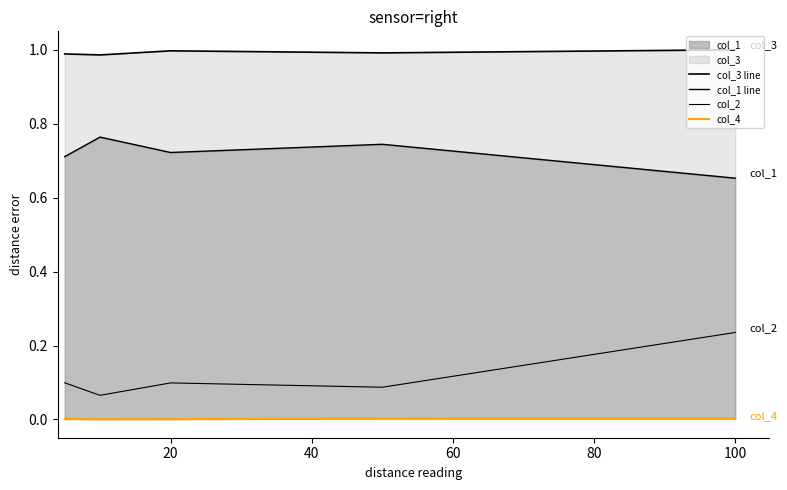

Reading left to right, list all the values displayed in this chart.

col_3 line: 1.0	1.0	1.0	1.0	1.0
col_1 line: 0.7	0.8	0.7	0.7	0.7
col_2: 0.1	0.1	0.1	0.1	0.2
col_4: 0.0	0.0	0.0	0.0	0.0